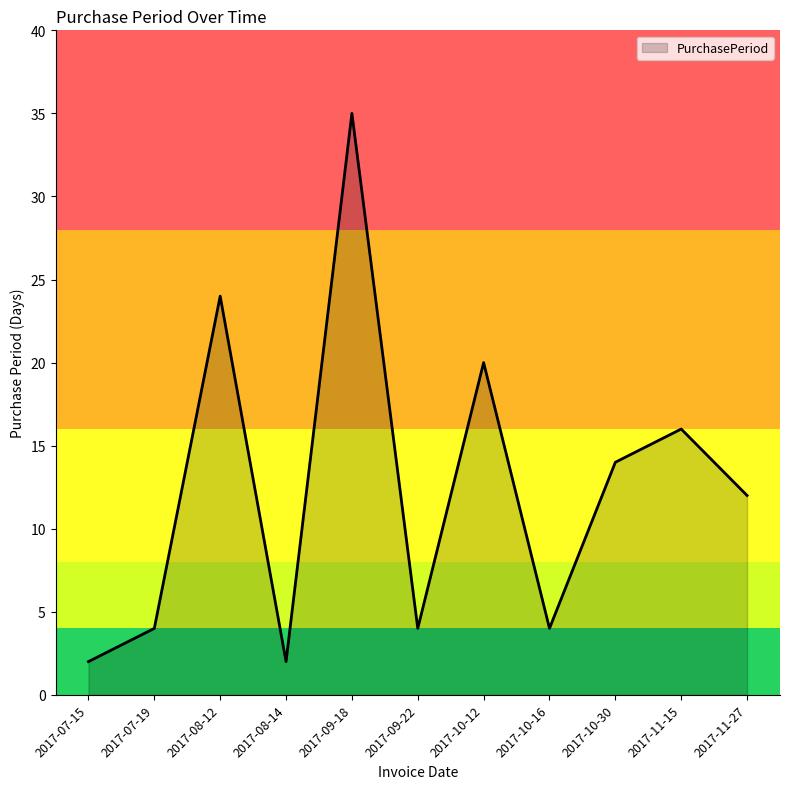

What is the difference between the values at 2017-11-15 and 2017-07-19?

12